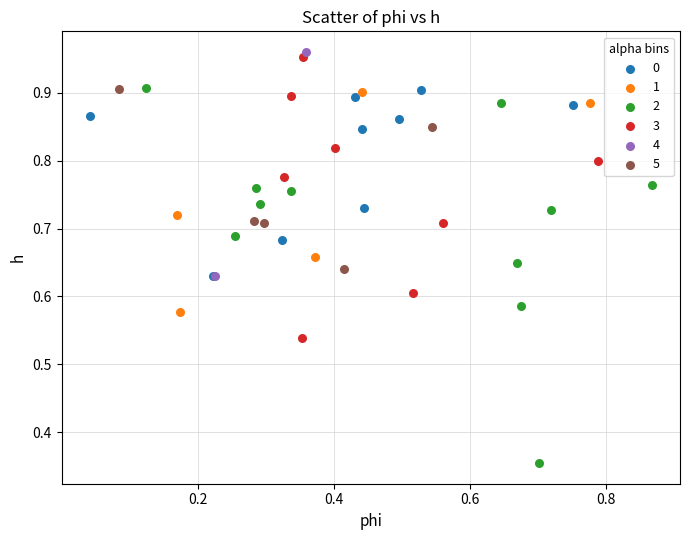

Which series contains the lowest Y value?

2